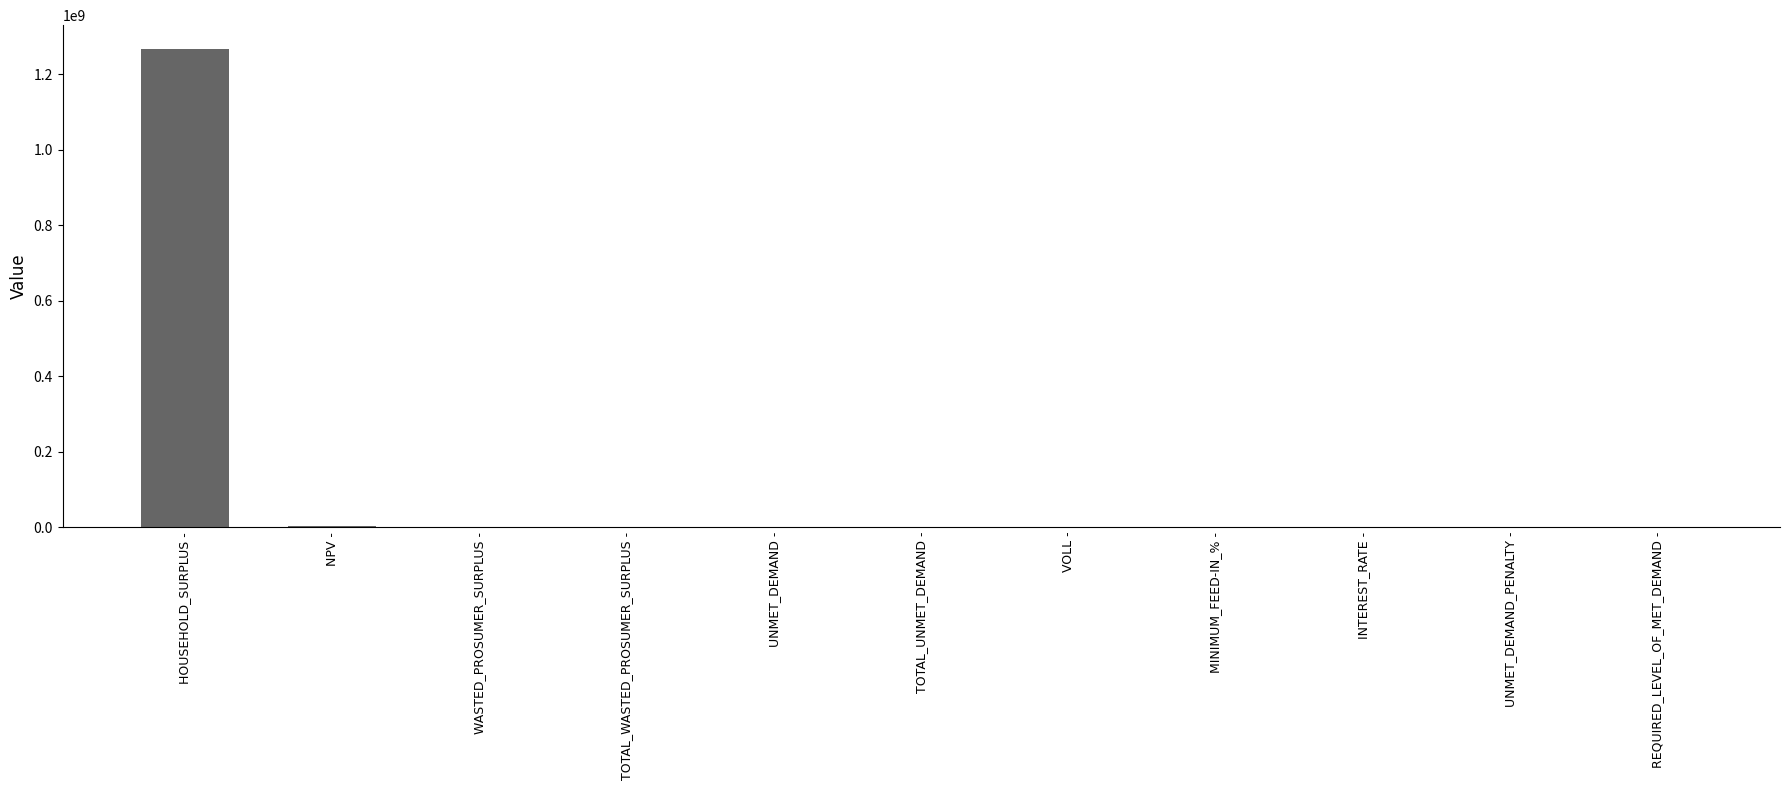

Where does the data first go above 2112?

HOUSEHOLD_SURPLUS -